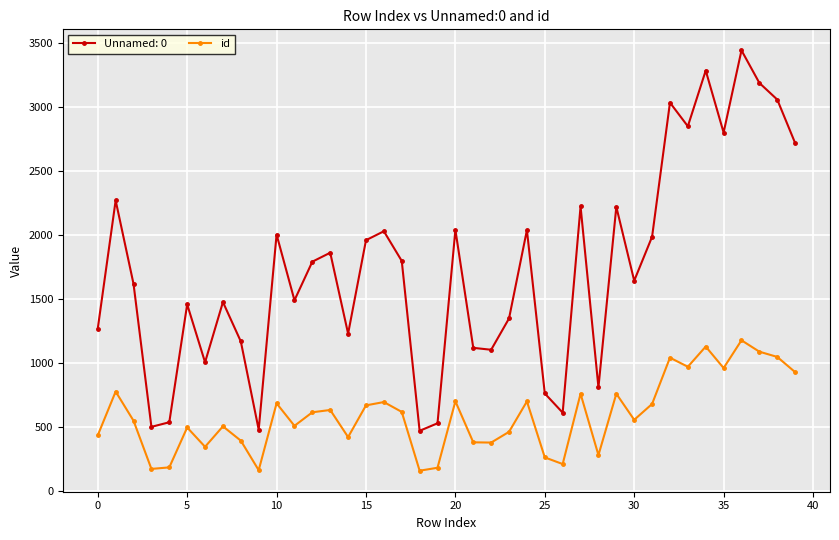

What is the difference between the second highest and minimum values in the id series?

971